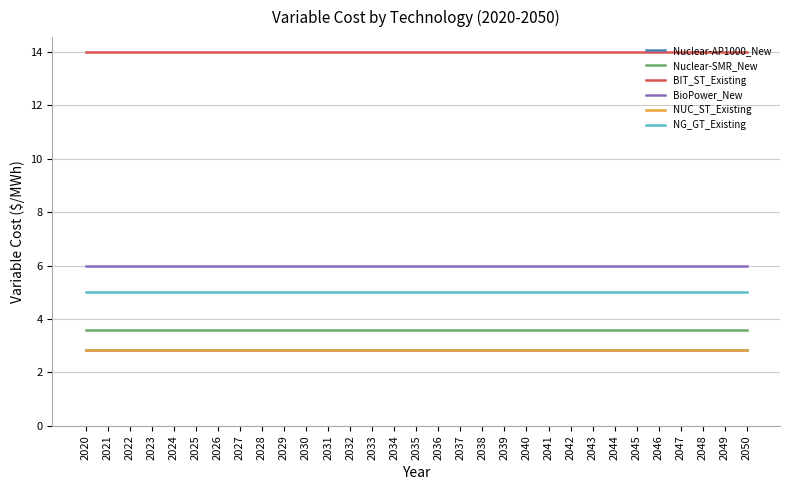

Is the value of BIT_ST_Existing at 2028 greater than the value of BioPower_New at 2045?

Yes